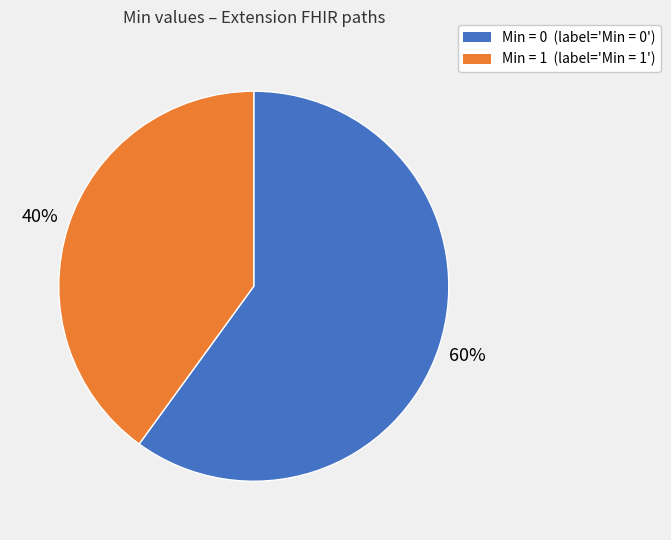

To the nearest percent, what is the average slice percentage?

50%